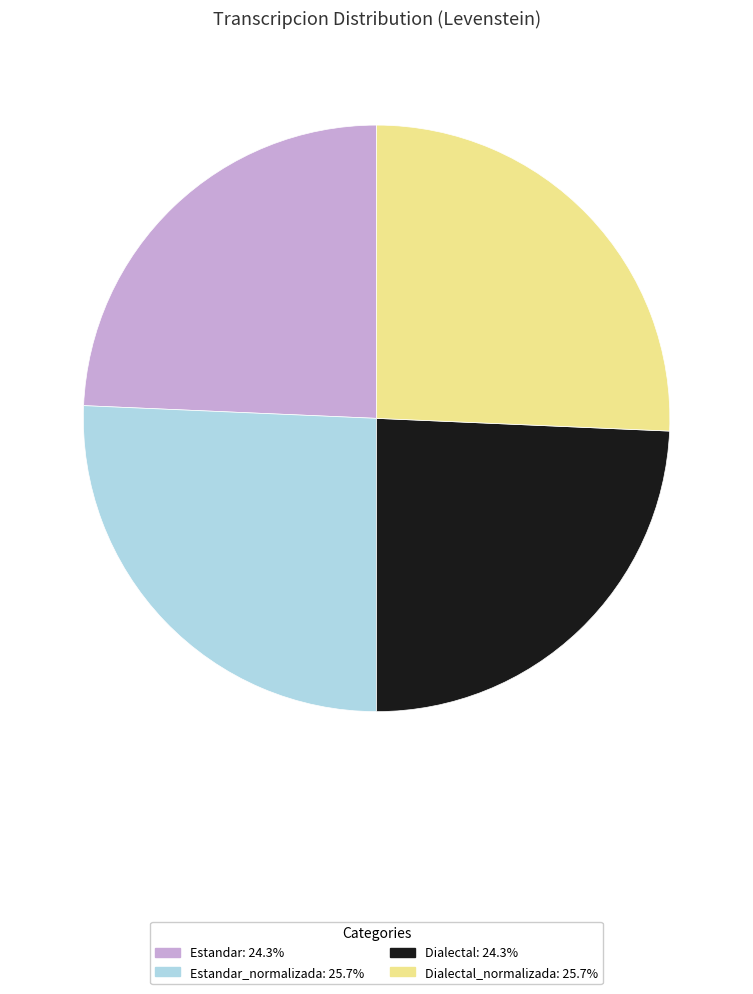

Is there any slice that represents more than half of the pie?

No